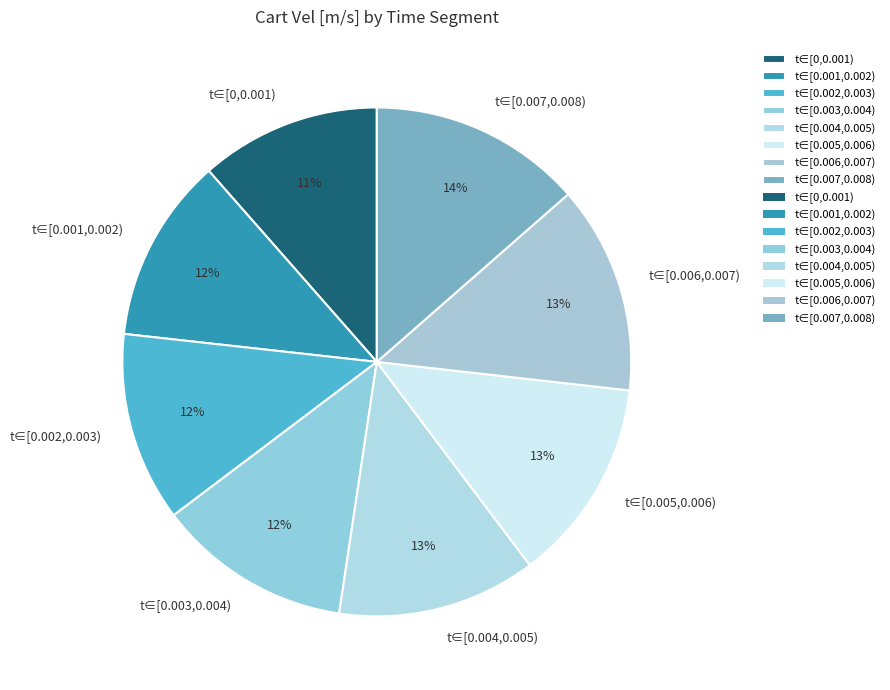

Combined, do t∈[0.004,0.005) and t∈[0,0.001) account for over 50%?

No